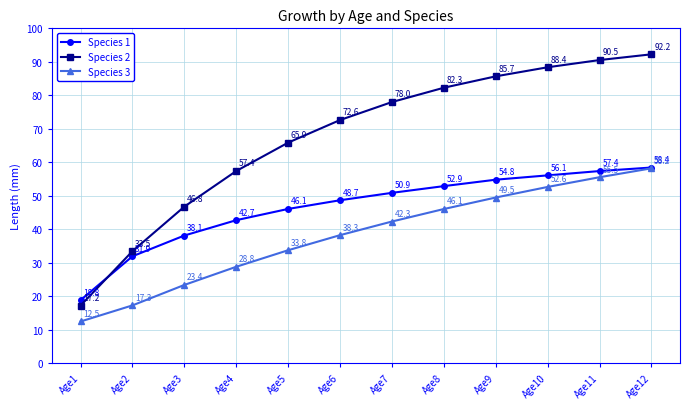

True or false: Species 2 and Species 3 cross at least once.

False